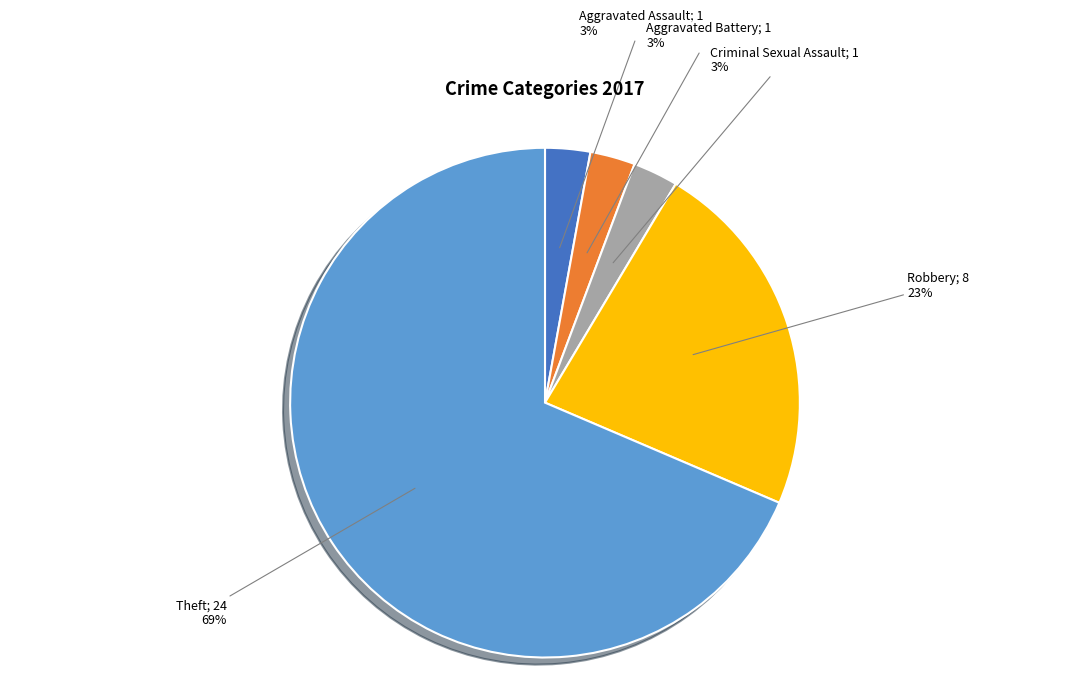

Is there any slice that represents more than half of the pie?

Yes